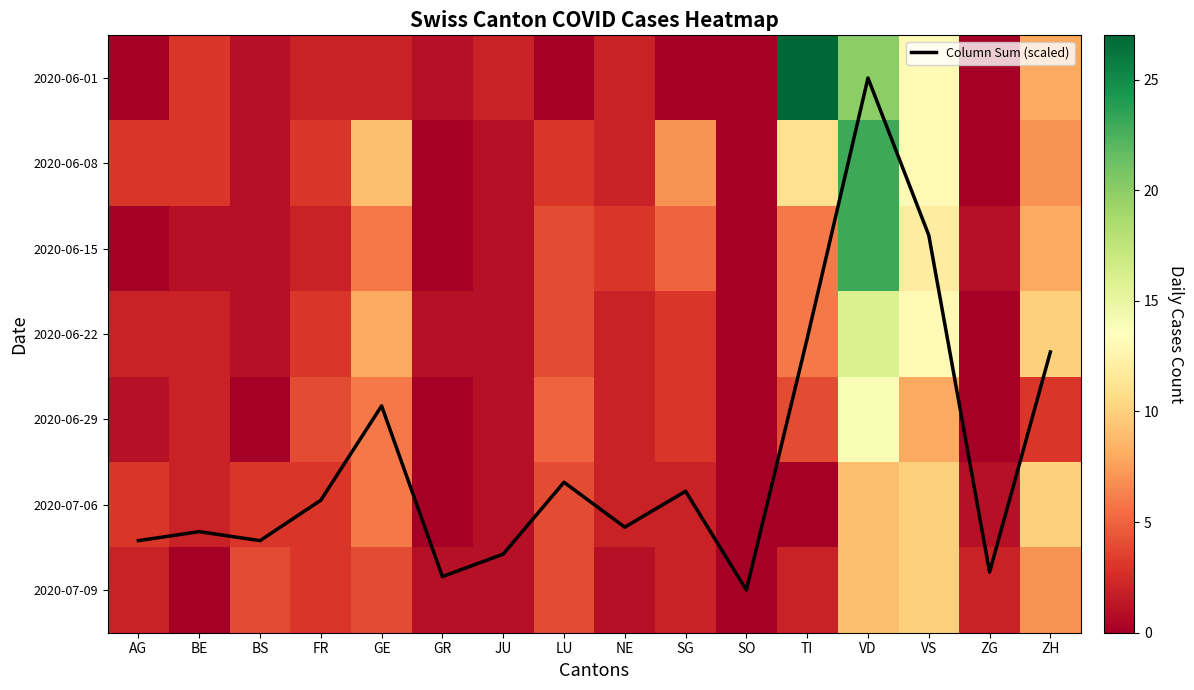

Rank the categories by 2020-06-08 value from lowest to highest.

GR, SO, ZG, BS, JU, NE, AG, BE, FR, LU, SG, ZH, GE, TI, VS, VD